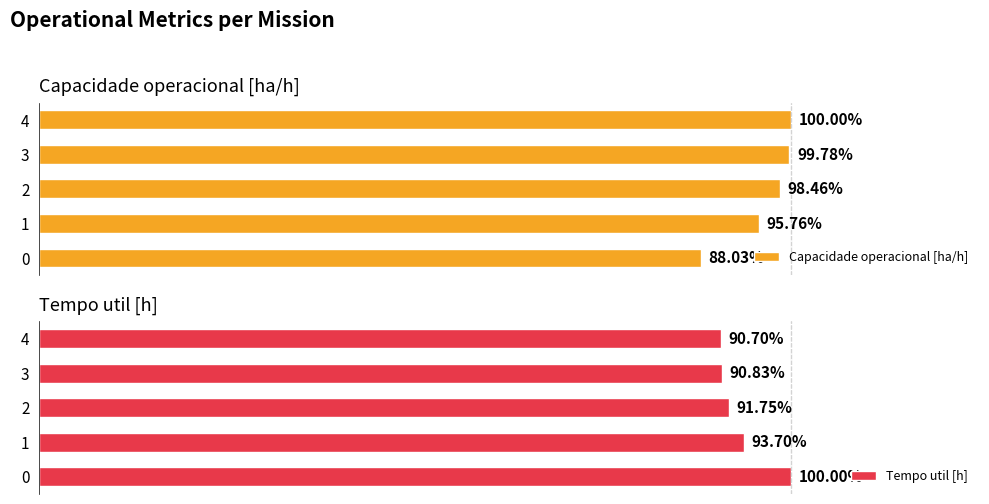

Which has a higher value, 3 or 1?

3